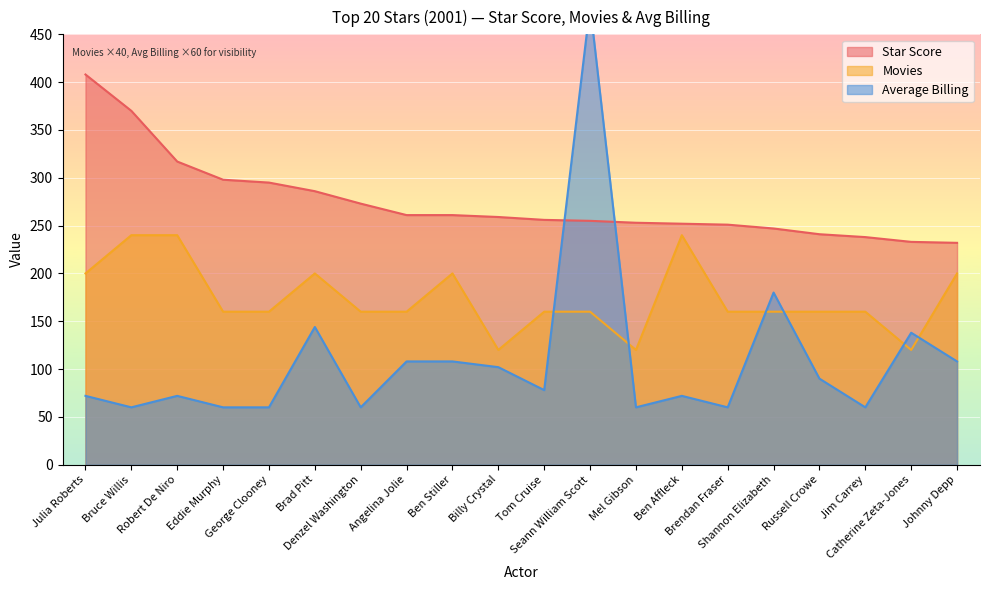

At which label does Movies first exceed 160?

Julia Roberts